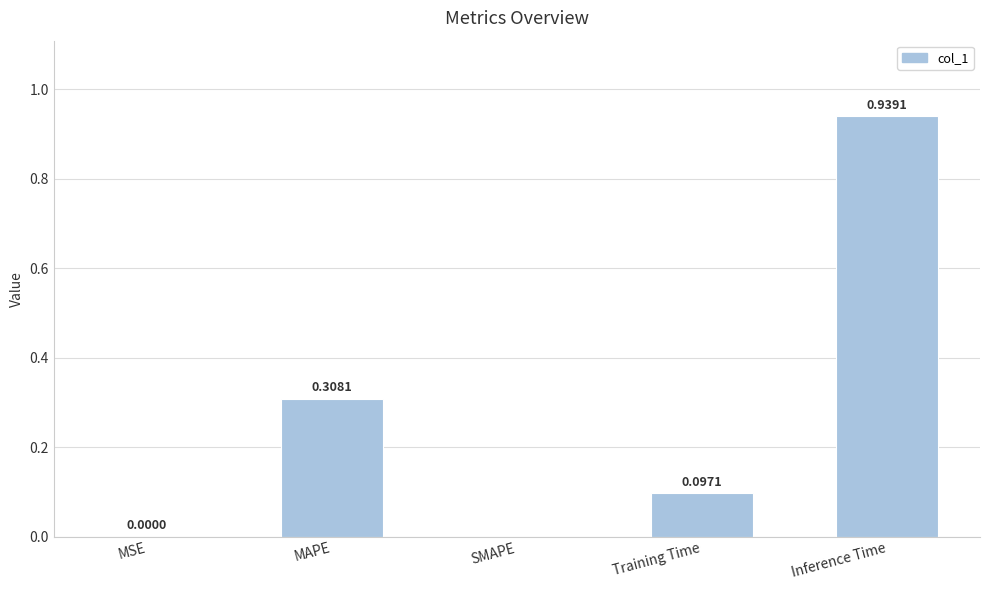

Which category has the highest value across all series?

Inference Time